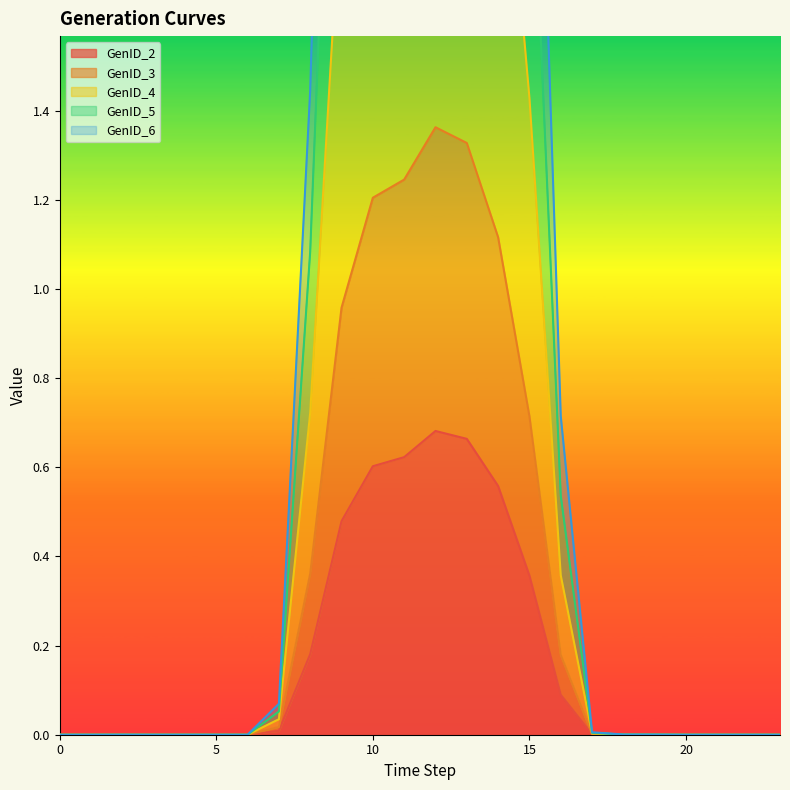

What is the average value of the GenID_2 series?

0.2